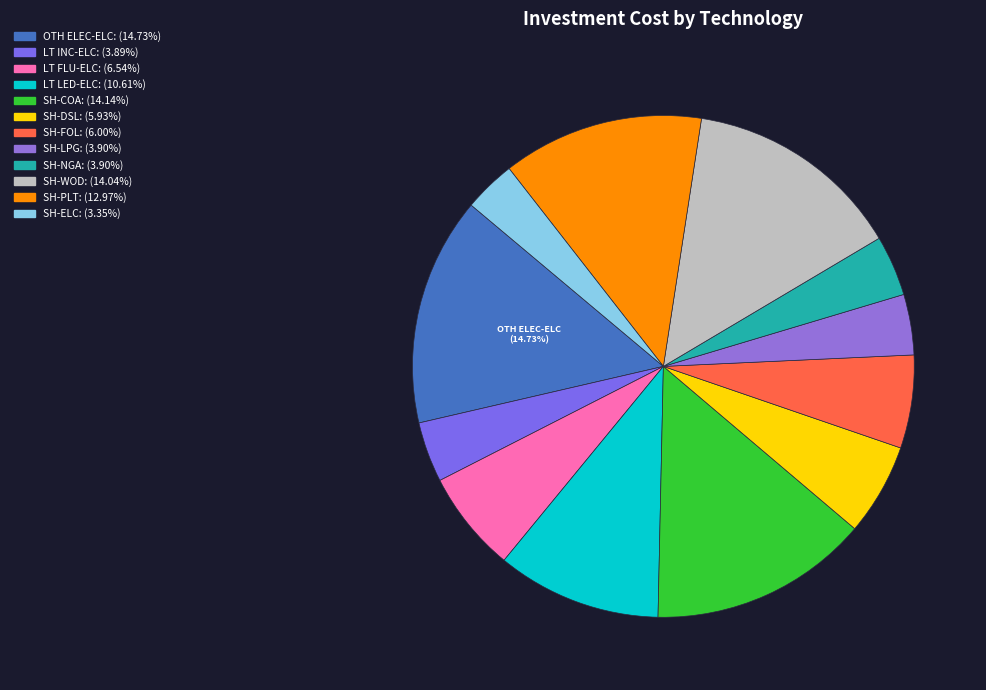

How many slices are in this pie chart?

12